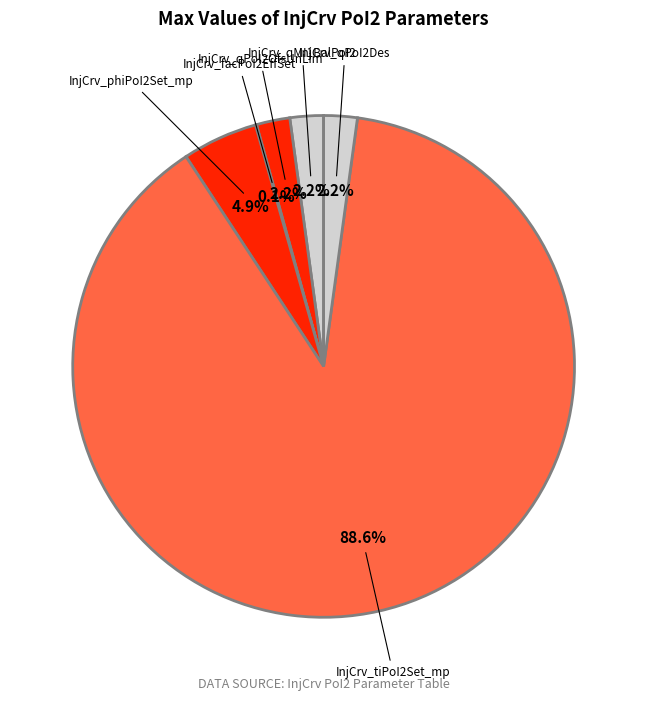

To the nearest percent, what is the average slice percentage?

17%